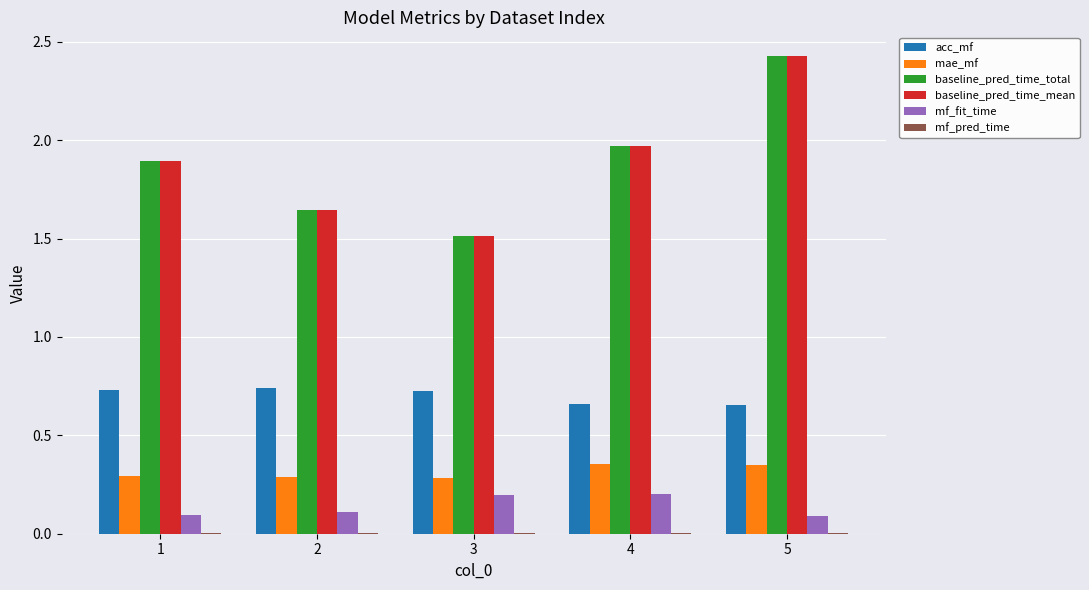

At which label is baseline_pred_time_total closest to 1?

3